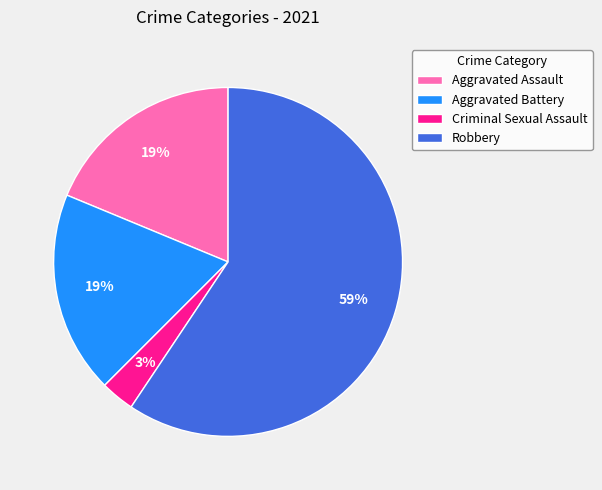

Count the number of slices in the pie.

4